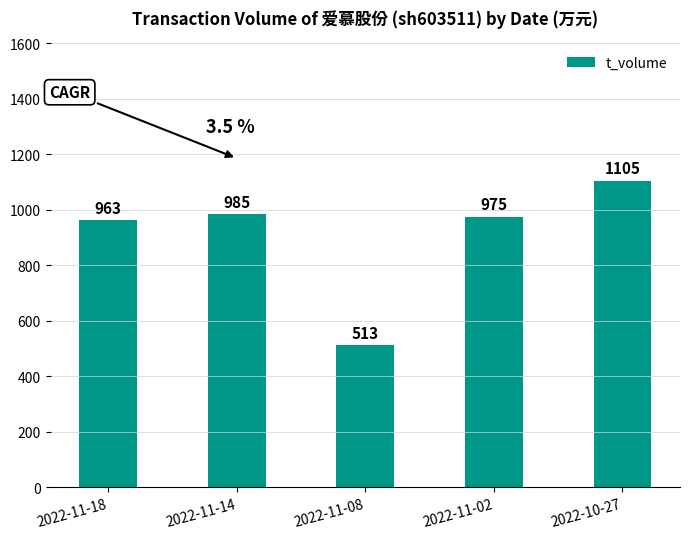

What position from the right is 2022-11-08?

3